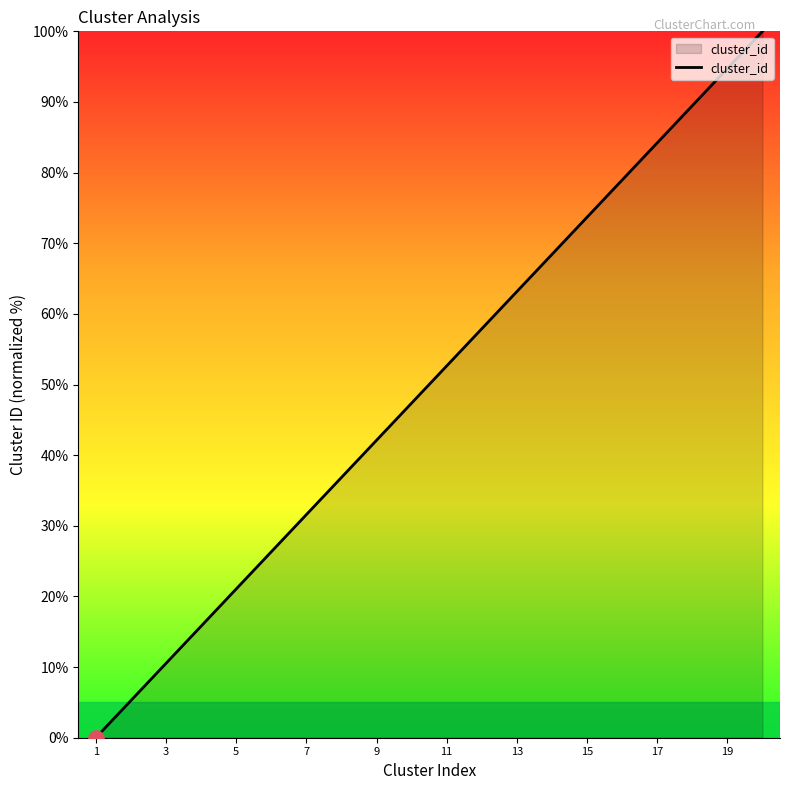

What is the maximum value shown in the chart?

100.0